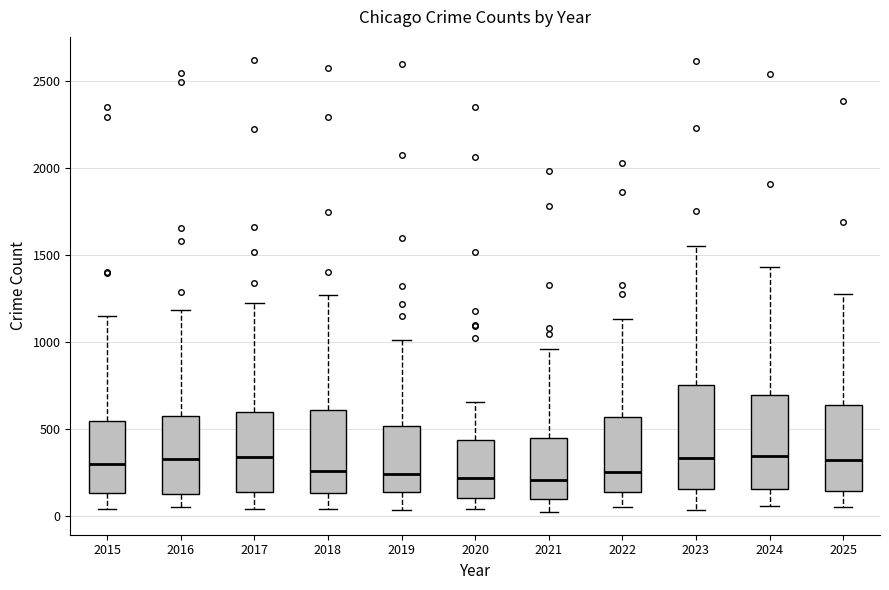

Reading left to right, read every box against the y-axis: the position of its median line, the range the box covers, and the ends of its whiskers. The values are not printed on the chart, so give them approximately, as read against the axis.

2015: median 300, box 150 to 550, whiskers 50 to 1150
2016: median 300, box 100 to 550, whiskers 50 to 1200
2017: median 350, box 150 to 600, whiskers 50 to 1200
2018: median 250, box 150 to 600, whiskers 50 to 1250
2019: median 250, box 150 to 500, whiskers 50 to 1000
2020: median 200, box 100 to 450, whiskers 50 to 650
2021: median 200, box 100 to 450, whiskers 0 to 950
2022: median 250, box 150 to 550, whiskers 50 to 1150
2023: median 350, box 150 to 750, whiskers 50 to 1550
2024: median 350, box 150 to 700, whiskers 50 to 1450
2025: median 300, box 150 to 650, whiskers 50 to 1300